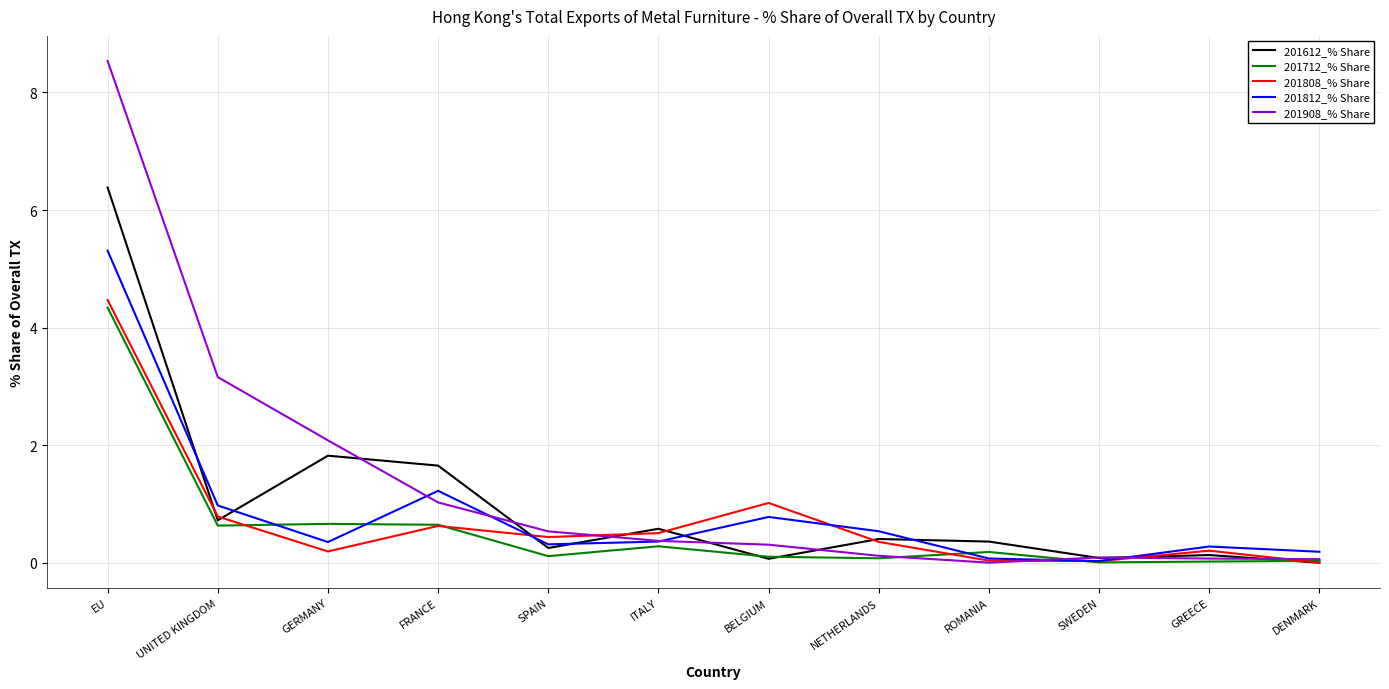

True or false: 201712_% Share has a value of 0.3 at ITALY.

True